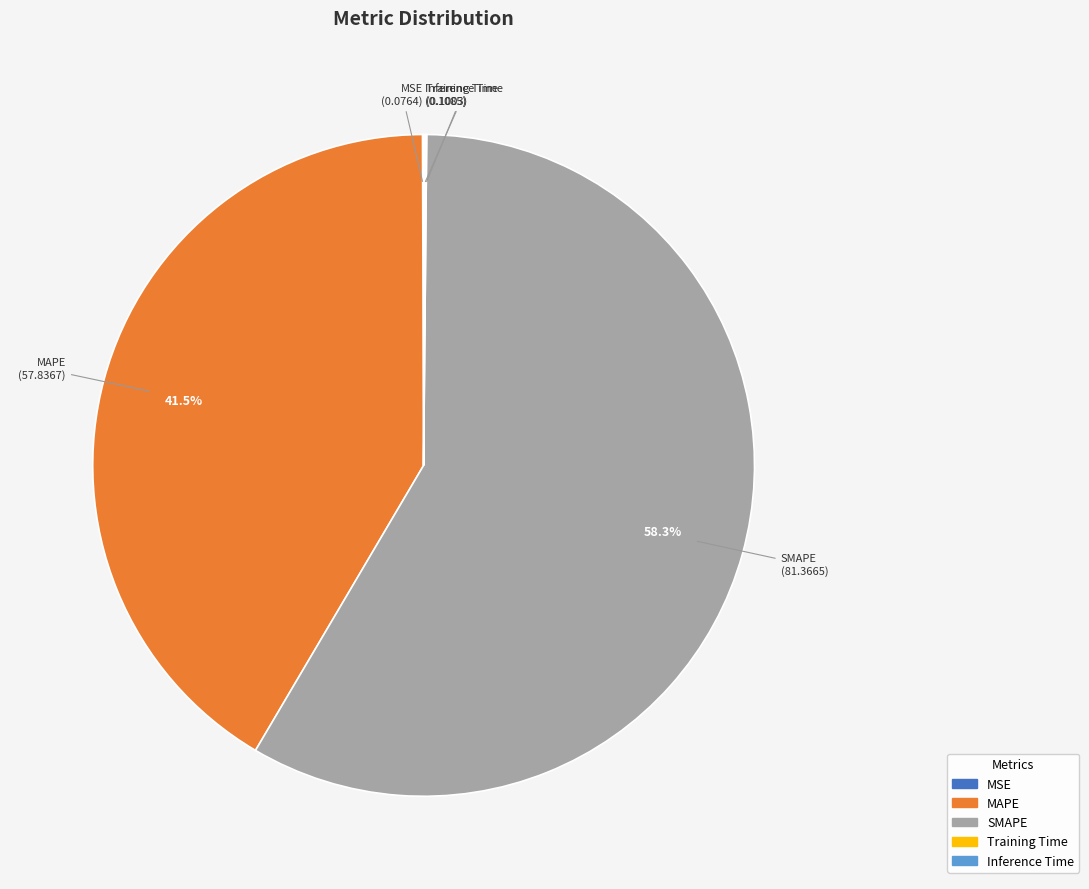

What is the majority slice?

SMAPE